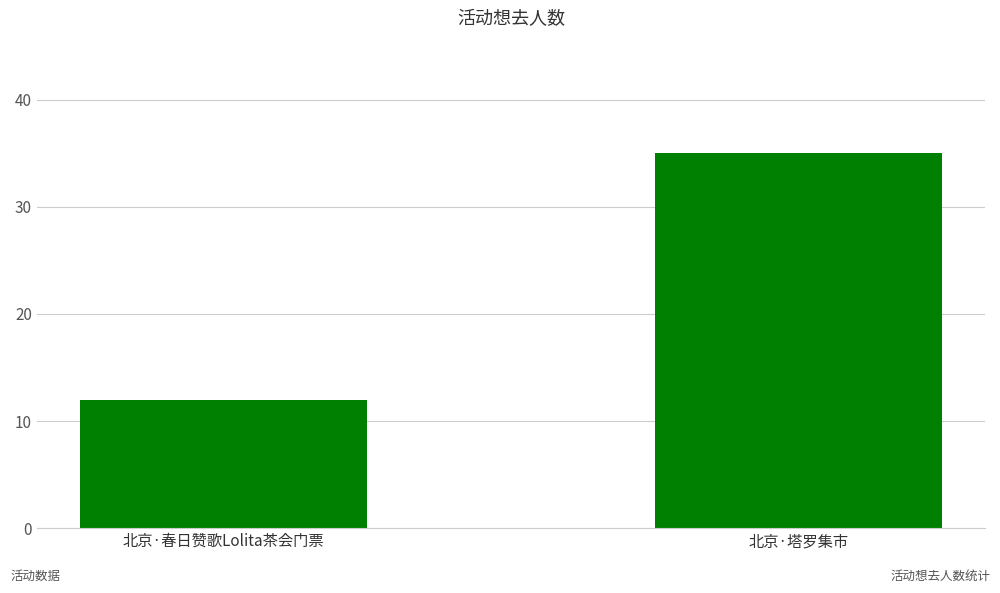

How many values are between 12 and 35?

2